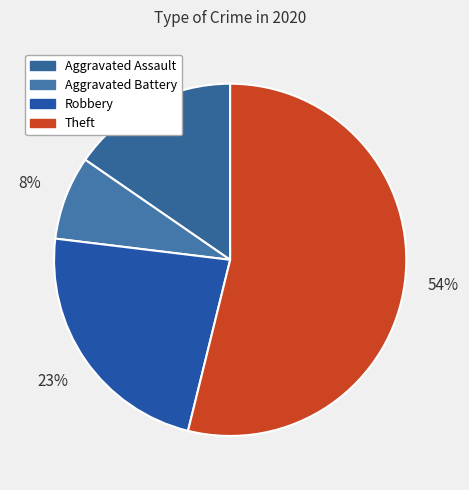

How many slices are in this pie chart?

4